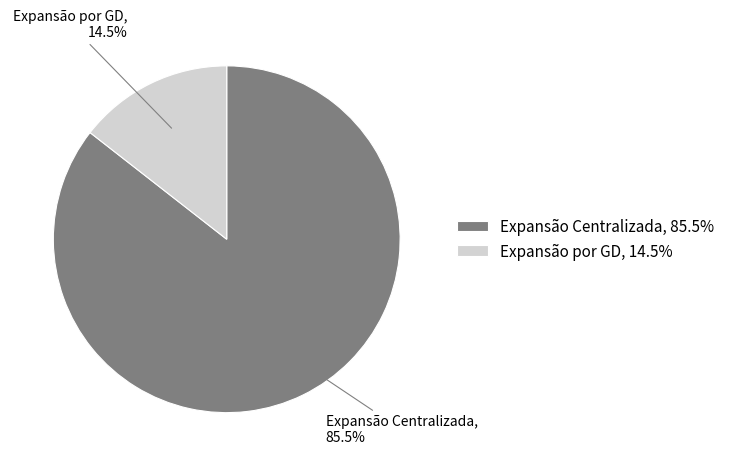

Between Expansão por GD and Expansão Centralizada, which is larger?

Expansão Centralizada